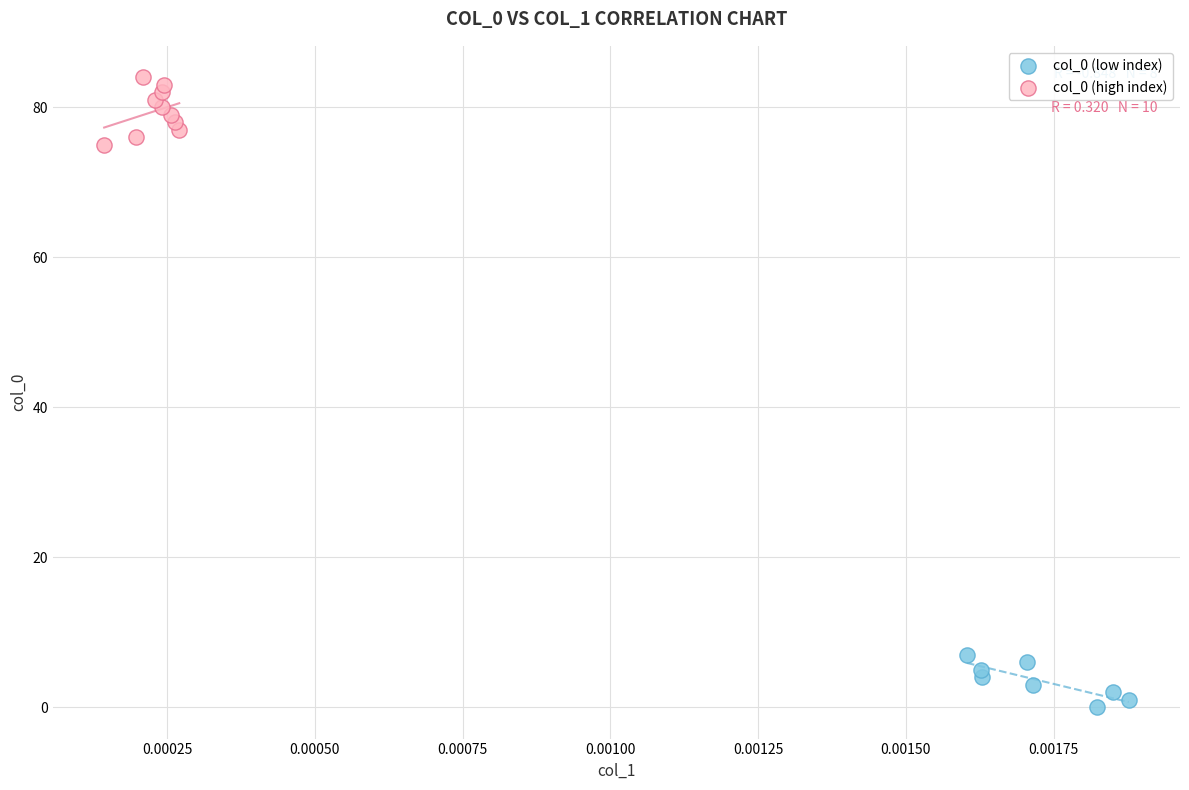

Which series reaches the minimum Y coordinate?

col_0 (low index)